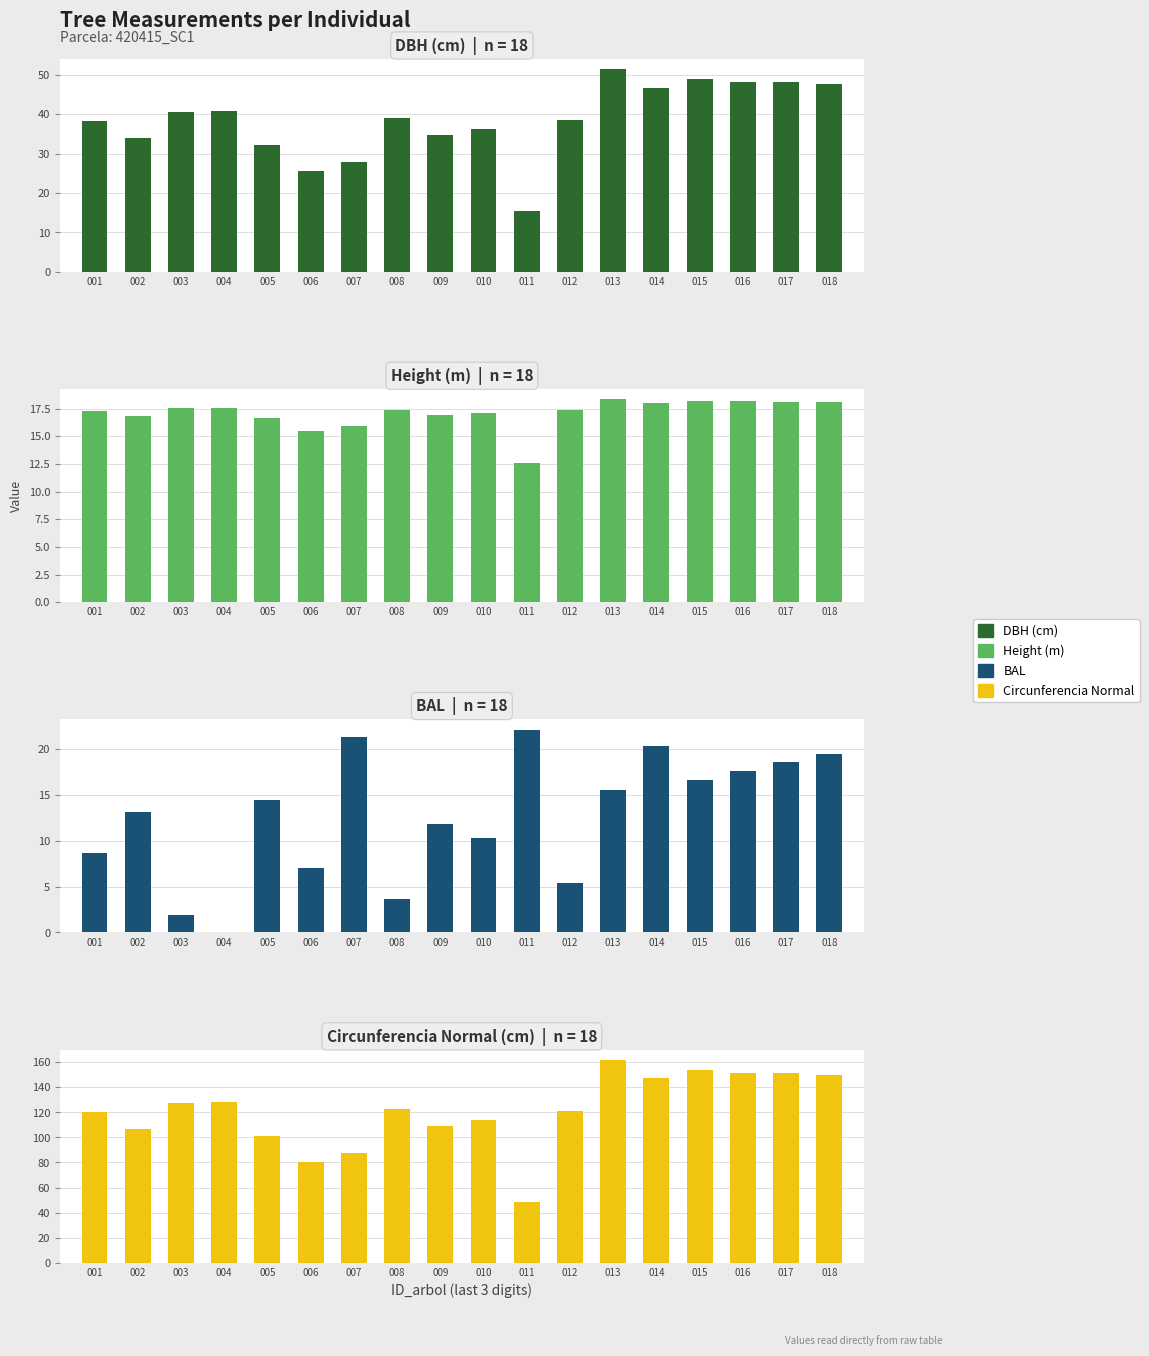

Is it true that circunferencia_normal equals 80.3 at 006?

True